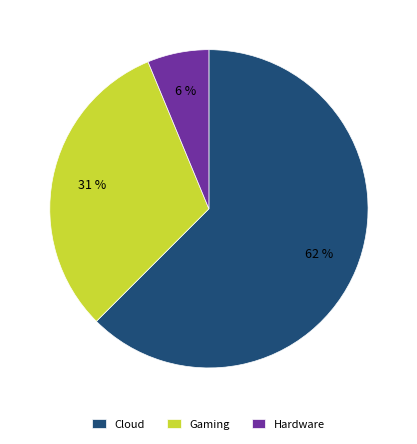

Approximately how many times larger is the value at Hardware compared to Cloud?

0.1